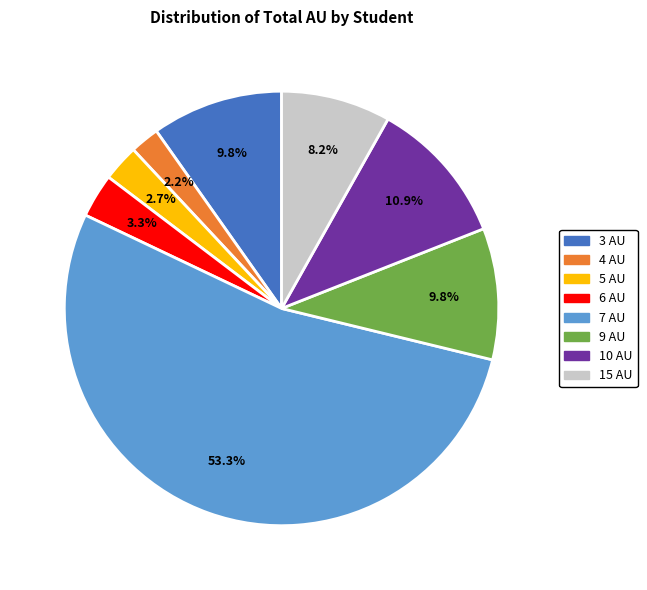

What portion of the pie excludes 9 AU?

90.2%